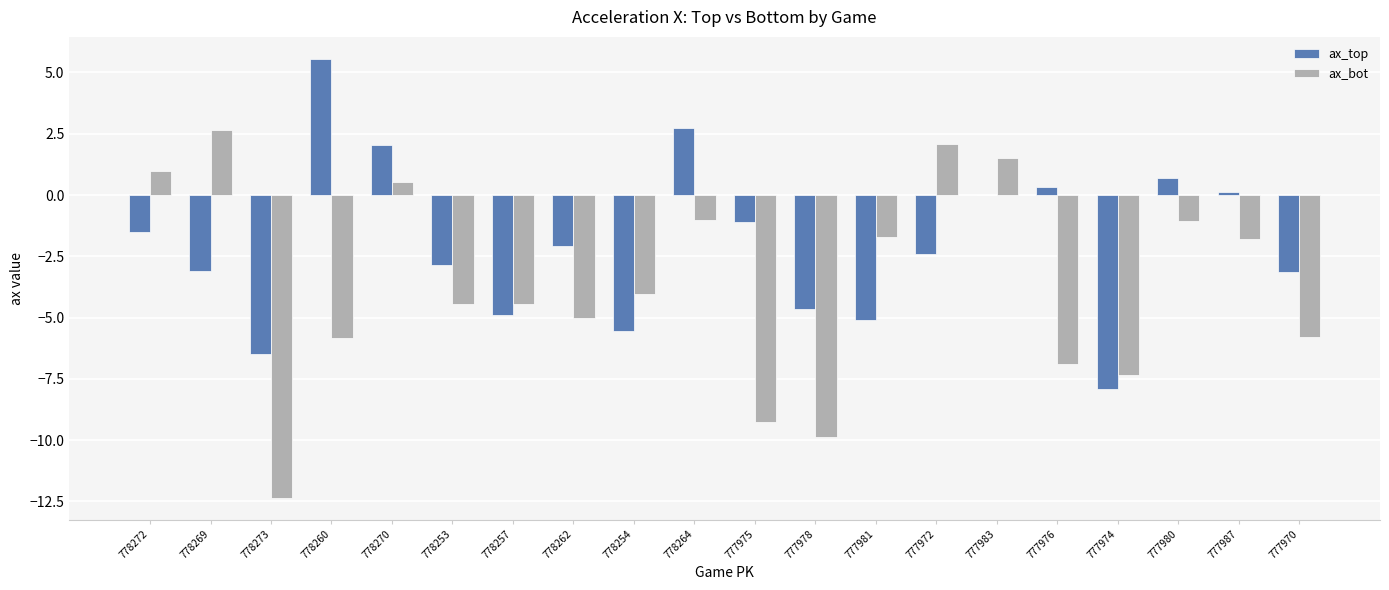

What is the sum of all ax_bot values?

-73.1